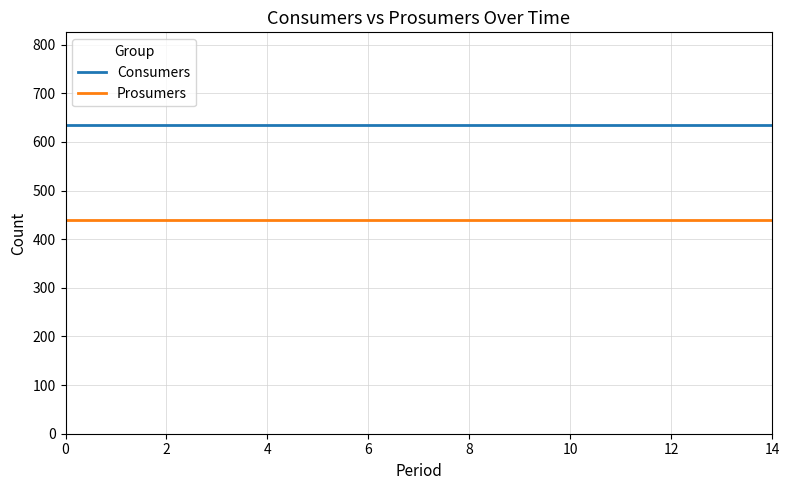

What is the lowest value of the Prosumers series?

440